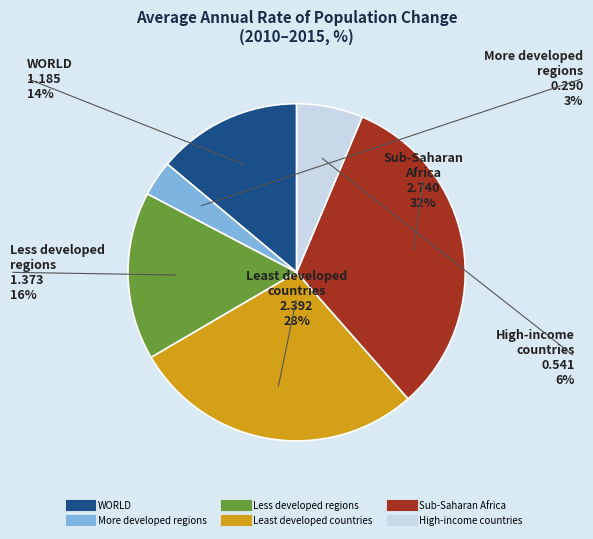

Is it true that High-income countries is 1% of the pie?

False